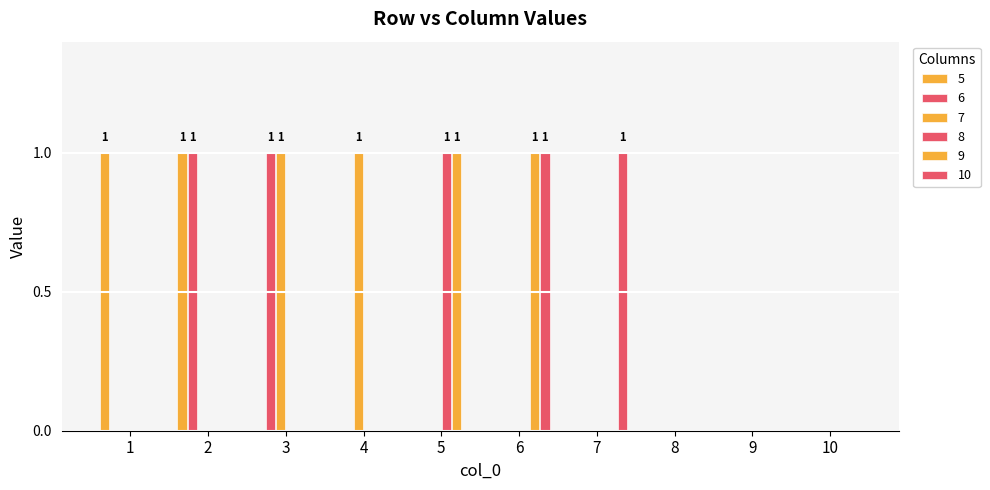

Reading right to left, what are all the values shown in this chart?

5: 10=0	9=0	8=0	7=0	6=0	5=0	4=0	3=0	2=1	1=1
6: 10=0	9=0	8=0	7=0	6=0	5=0	4=0	3=1	2=1	1=0
7: 10=0	9=0	8=0	7=0	6=0	5=0	4=1	3=1	2=0	1=0
8: 10=0	9=0	8=0	7=0	6=0	5=1	4=0	3=0	2=0	1=0
9: 10=0	9=0	8=0	7=0	6=1	5=1	4=0	3=0	2=0	1=0
10: 10=0	9=0	8=0	7=1	6=1	5=0	4=0	3=0	2=0	1=0